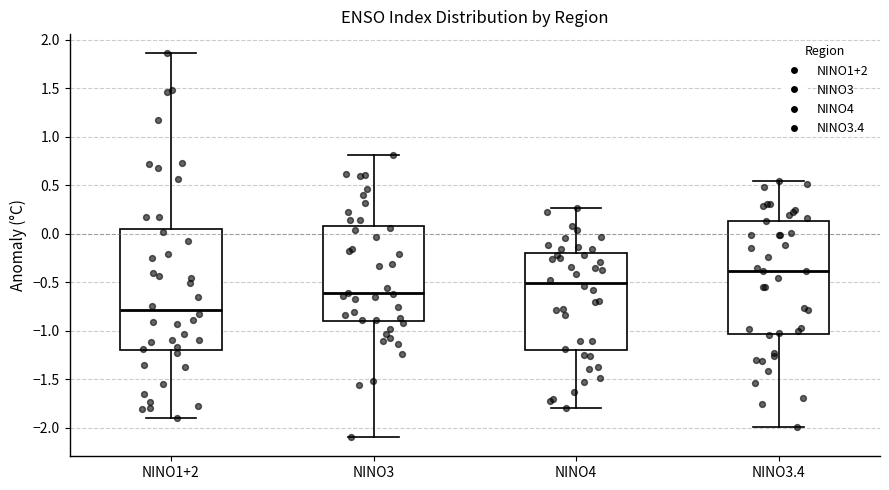

Where does the median line of the box for NINO3.4 sit on the y-axis? The values are not printed on the chart, so give them approximately, as read against the axis.

-0.40